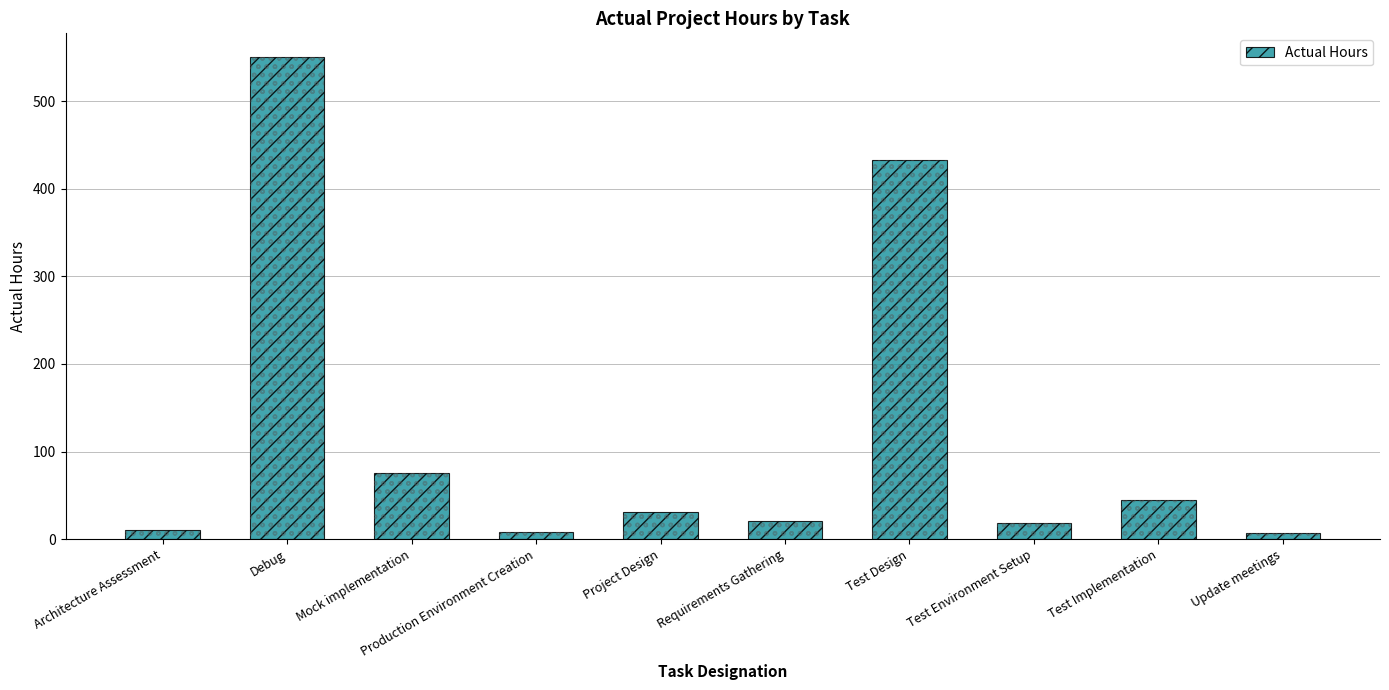

Is it true that the value at Project Design is 31?

True